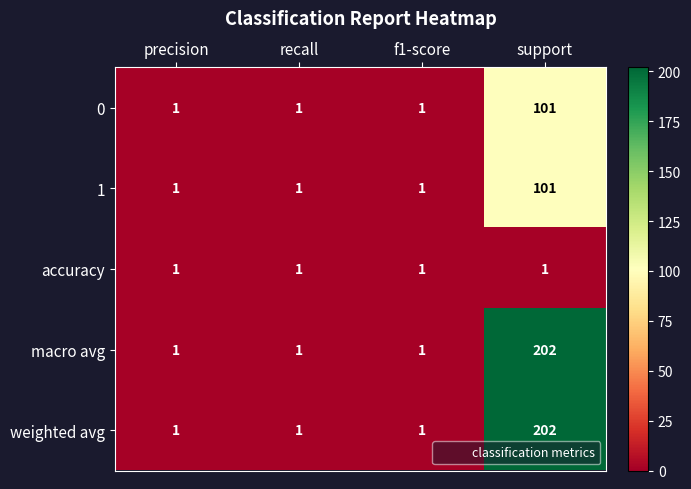

Reading left to right, what are all the values shown in this chart?

0: 1	1	1	101
1: 1	1	1	101
accuracy: 1	1	1	1
macro avg: 1	1	1	202
weighted avg: 1	1	1	202